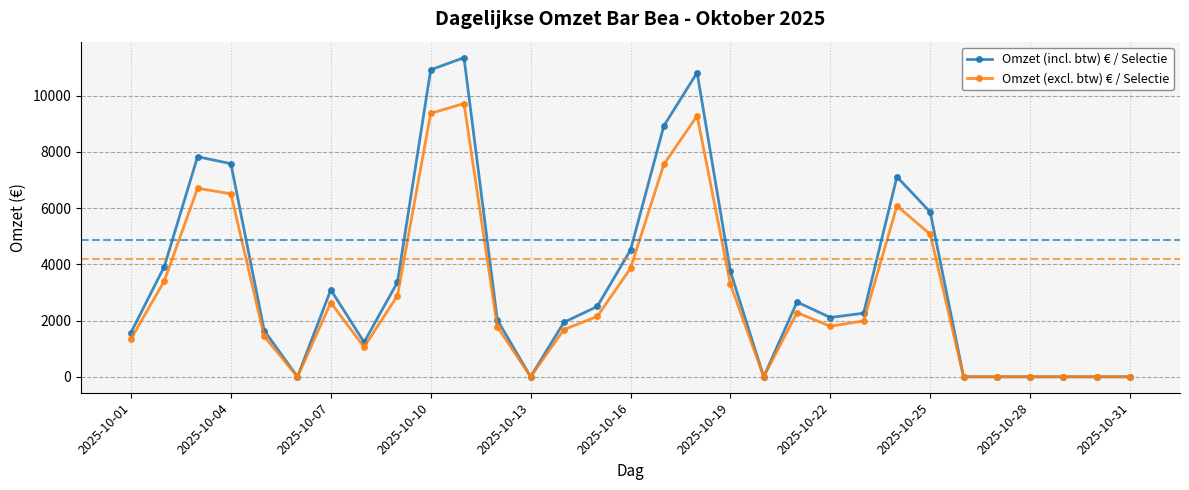

What is the greatest value displayed?

11354.5